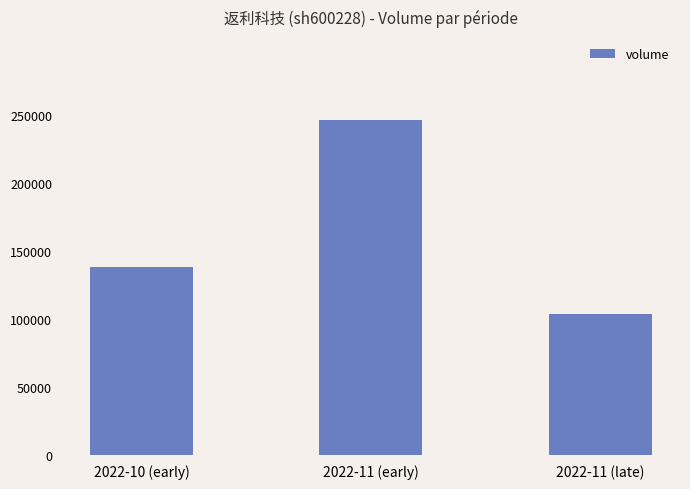

Read the value at 2022-11 (late), to the nearest 100.

103200